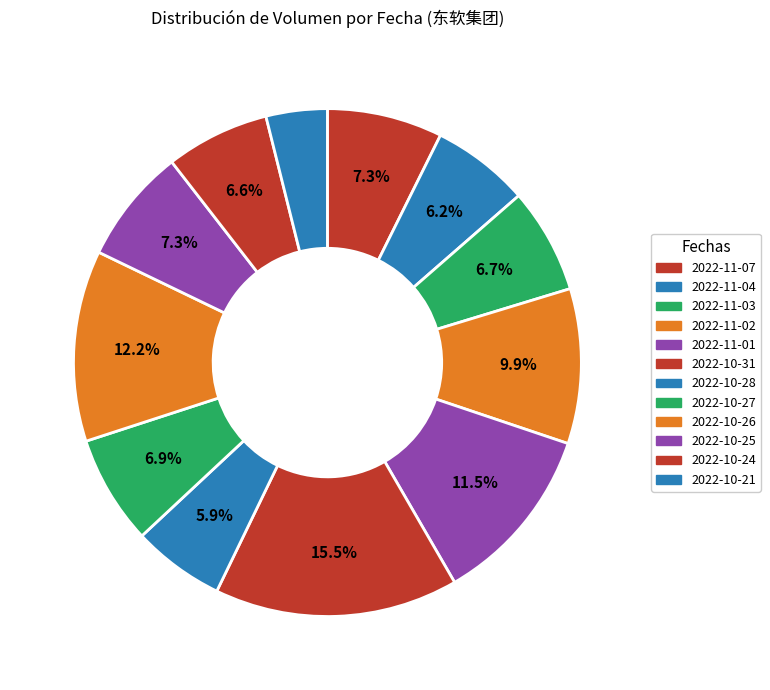

What is the smallest slice in the pie chart?

2022-10-21